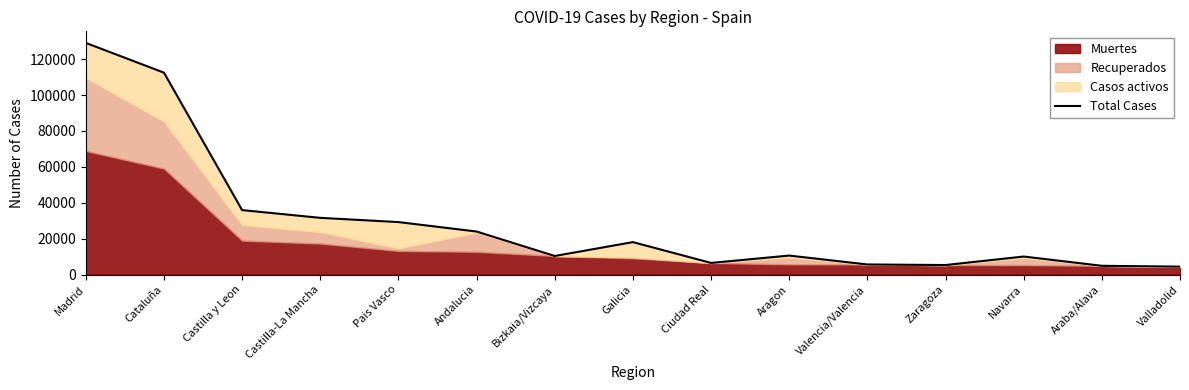

What is the change in value from Aragon to Navarra?

-536